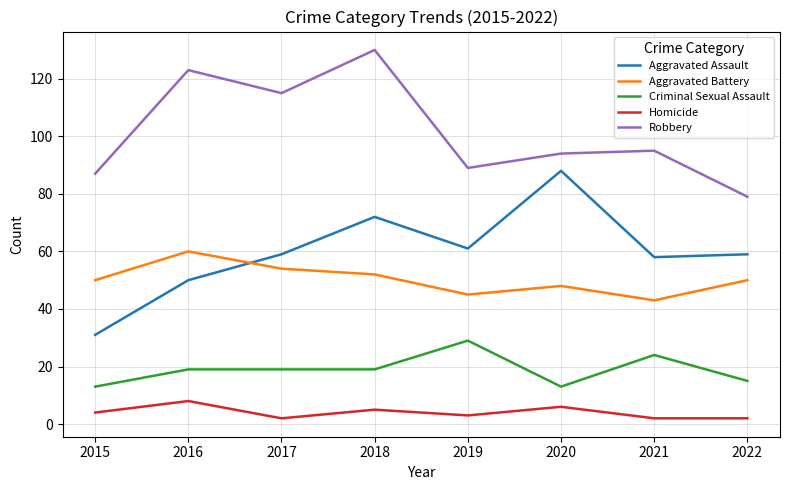

How many intersections are there between Aggravated Battery and Aggravated Assault?

1